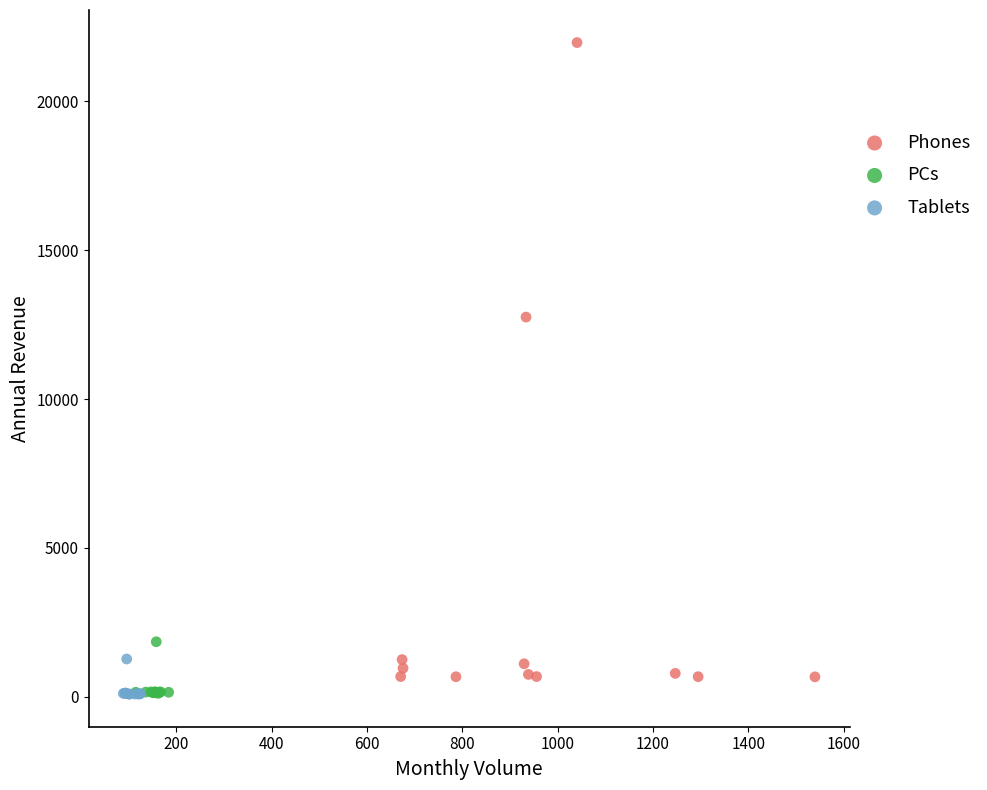

What are all the series names shown in the legend?

Phones, PCs, Tablets